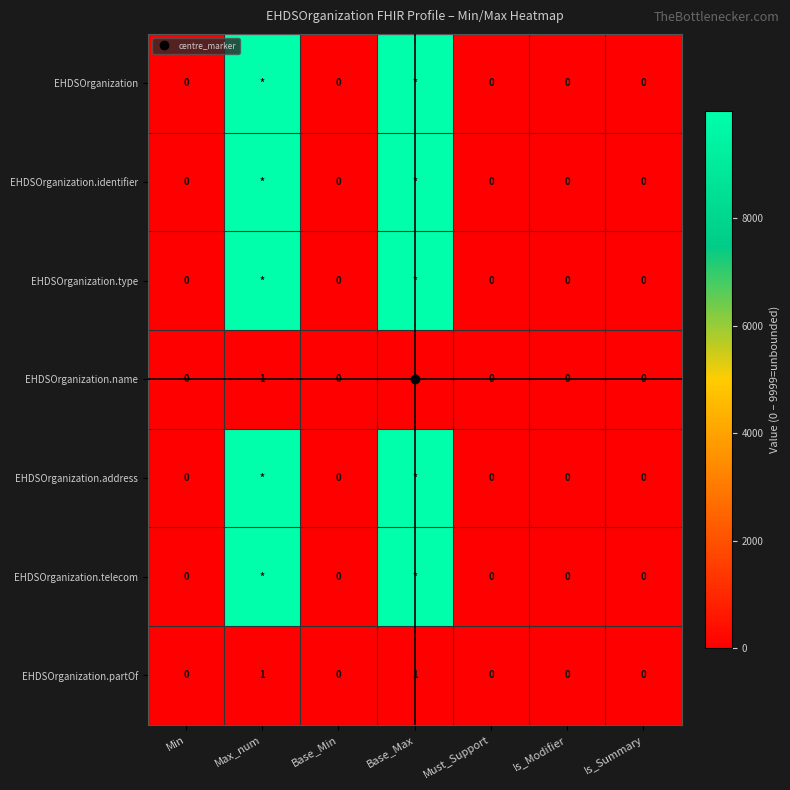

Which category has the lowest value across all series?

Min